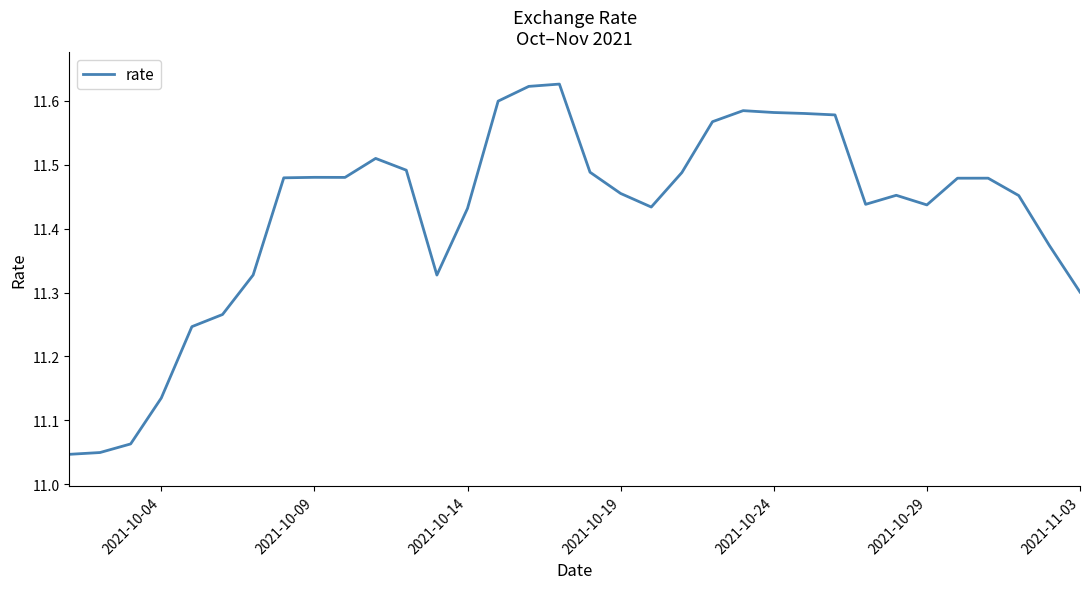

What is the difference between the maximum and minimum values?

0.6